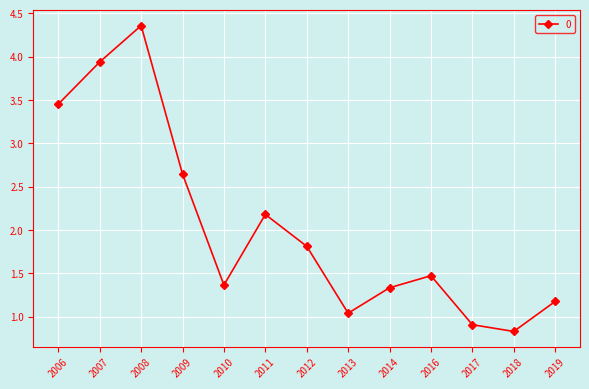

Which label corresponds to the largest value in the chart?

2008